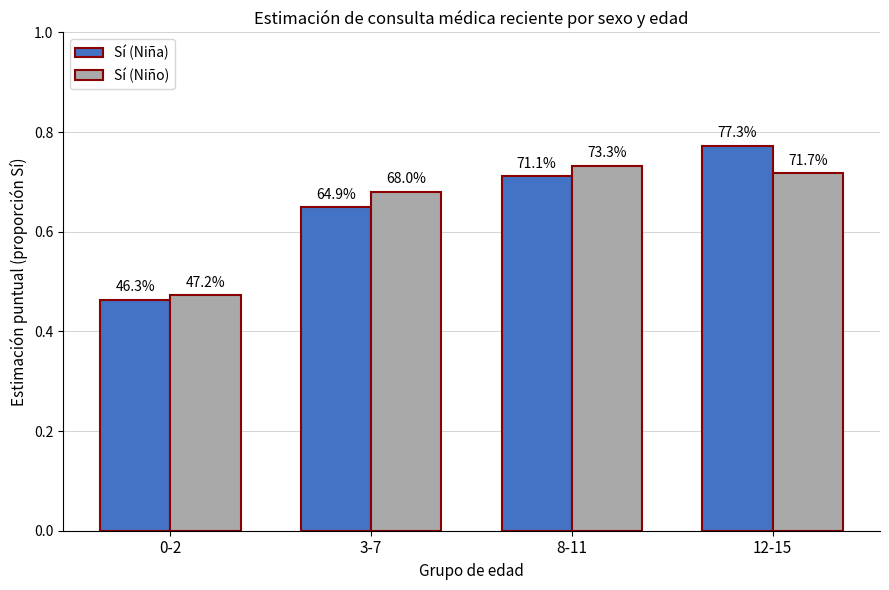

What position from the left is 12-15?

4